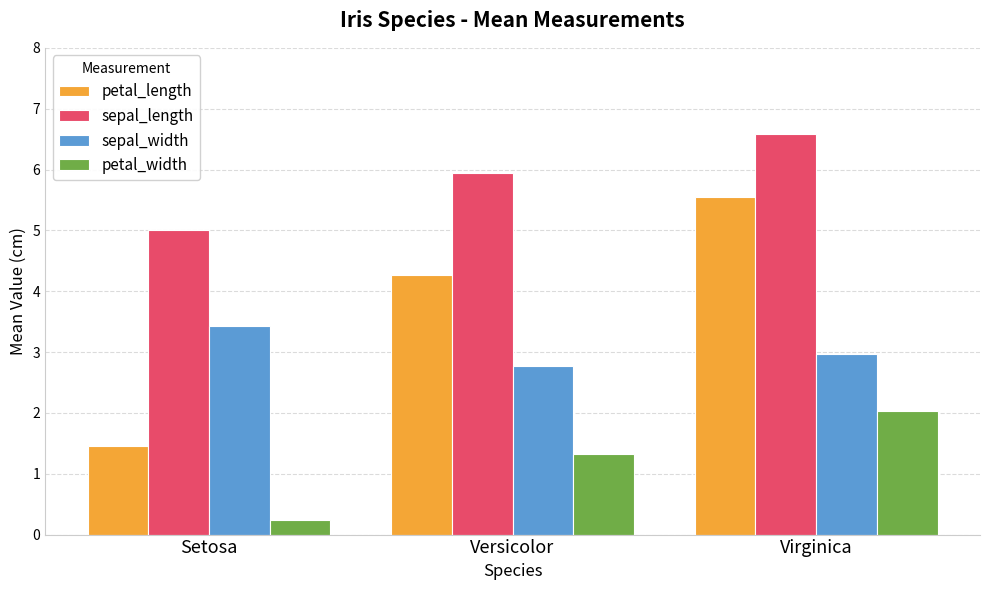

Which series has the largest range (max minus min)?

petal_length